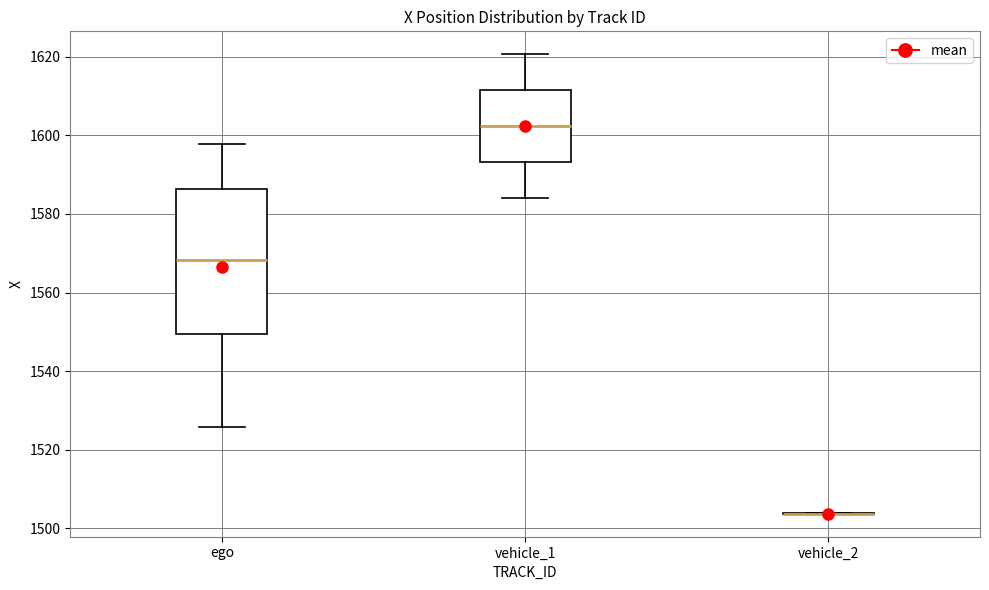

Reading left to right, transcribe this box plot: for each box, give where its median line is, the range the box spans, and where its two whiskers end, as read against the y-axis. The values are not printed on the chart, so give them approximately, as read against the axis.

ego: median 1568, box 1550 to 1586, whiskers 1526 to 1598
vehicle_1: median 1602, box 1594 to 1612, whiskers 1584 to 1620
vehicle_2: box collapsed to a line at 1504, whiskers 1504 to 1504